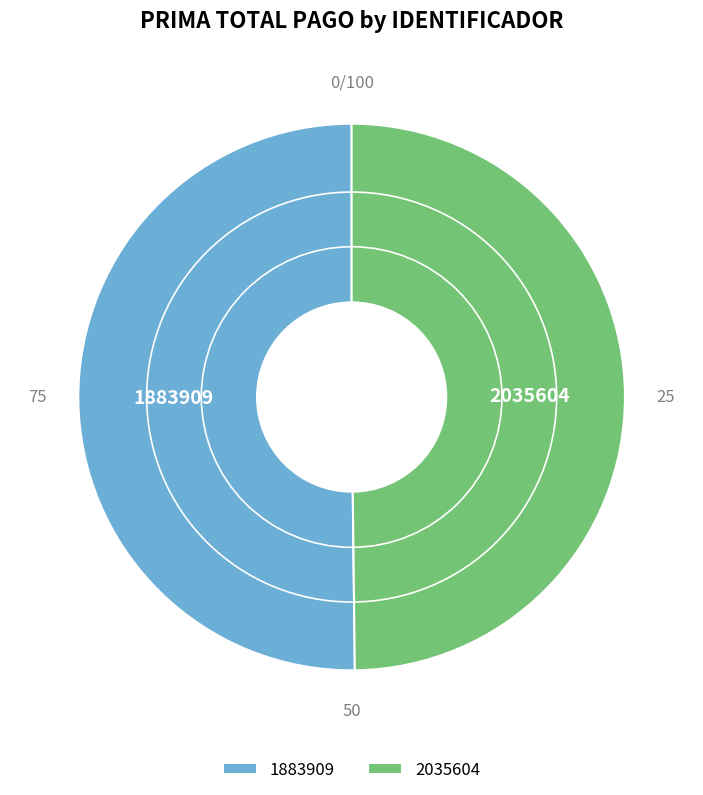

Do 2035604 and 1883909 together represent more than half of the pie?

Yes